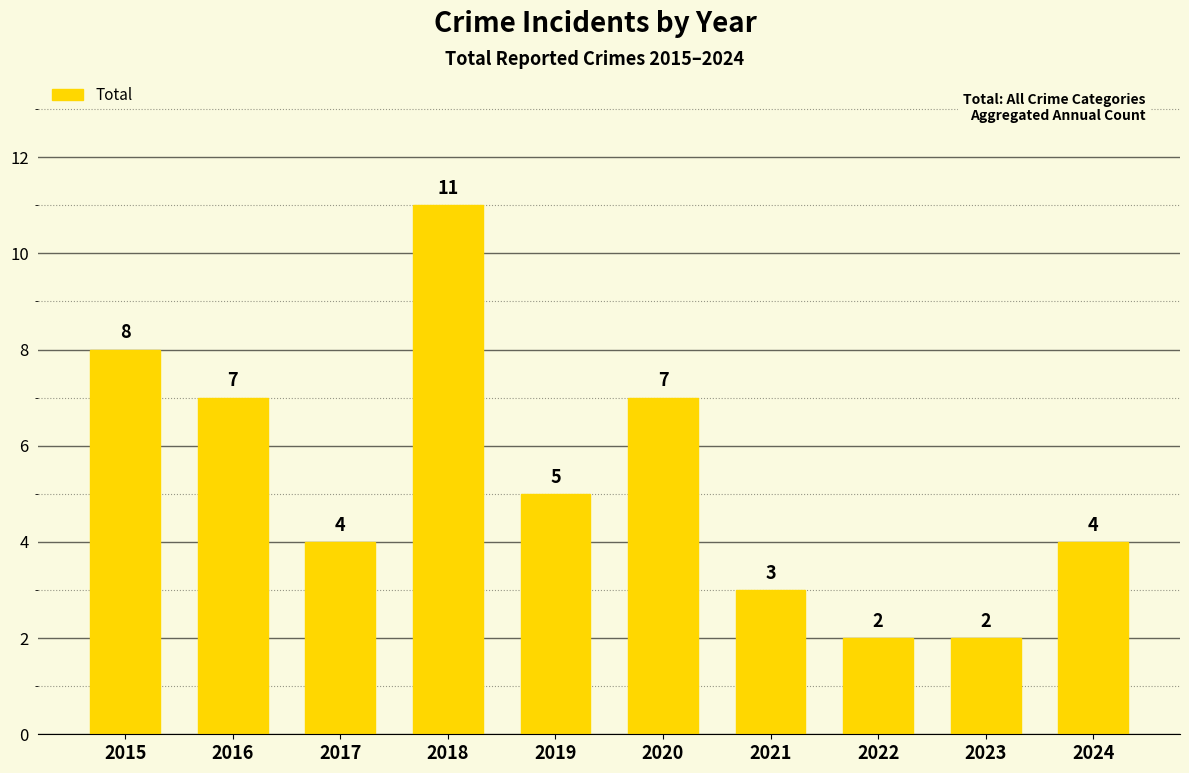

Reading left to right, list all the values displayed in this chart.

2015=8	2016=7	2017=4	2018=11	2019=5	2020=7	2021=3	2022=2	2023=2	2024=4